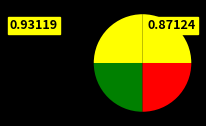

Rank the categories by value from highest to lowest.

0, 3, 1, 2